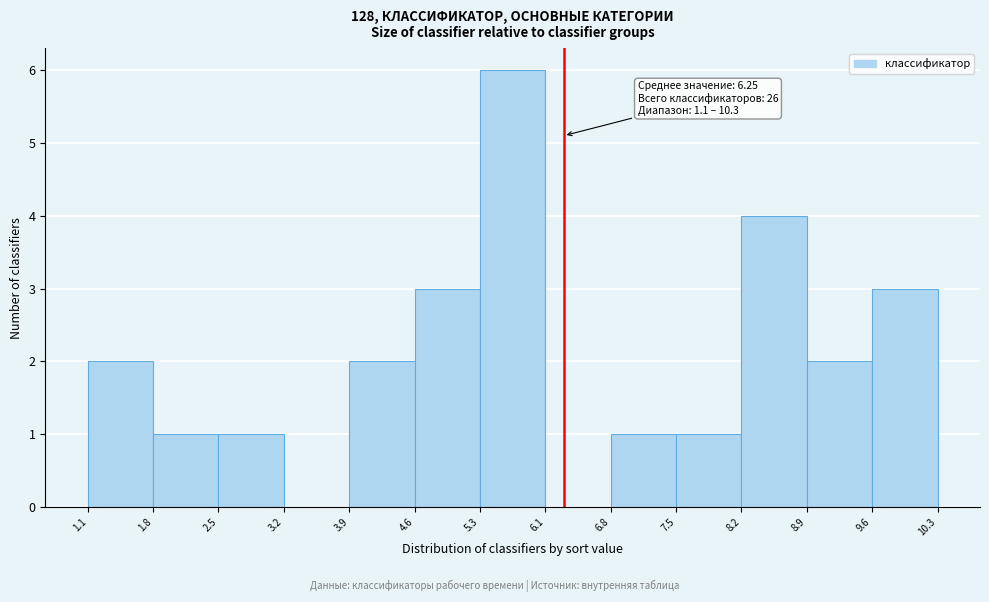

Over which range of the x-axis is the bar tallest?

5.3 to 6.1